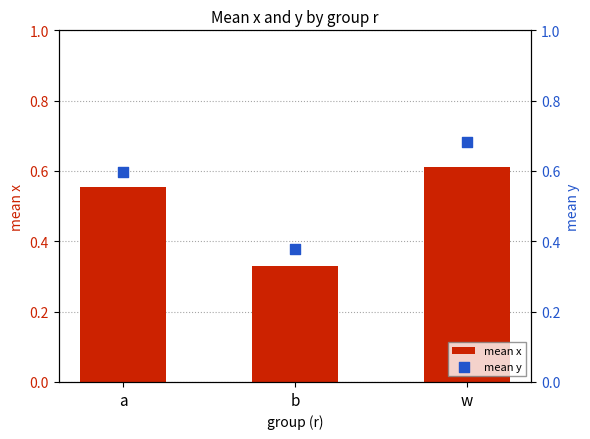

Is the value of mean y at a greater than the value of mean x at a?

Yes